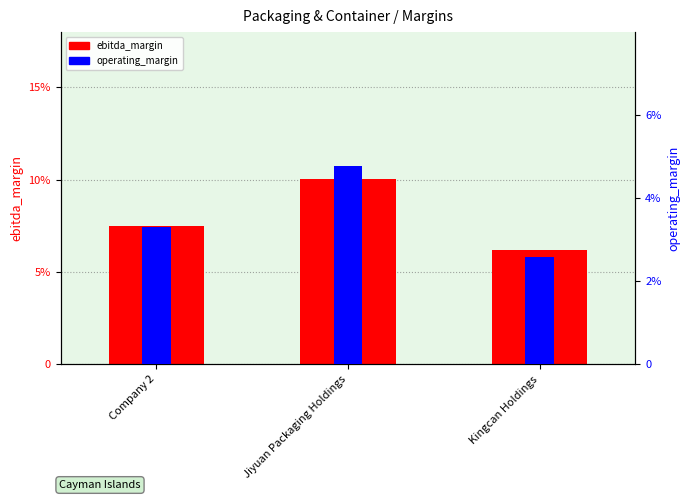

How many groups of bars are there?

3